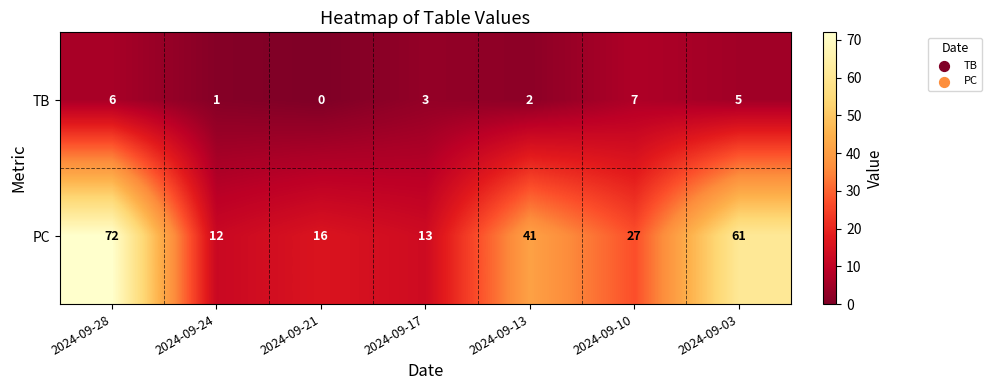

How many distinct data groups are displayed?

2